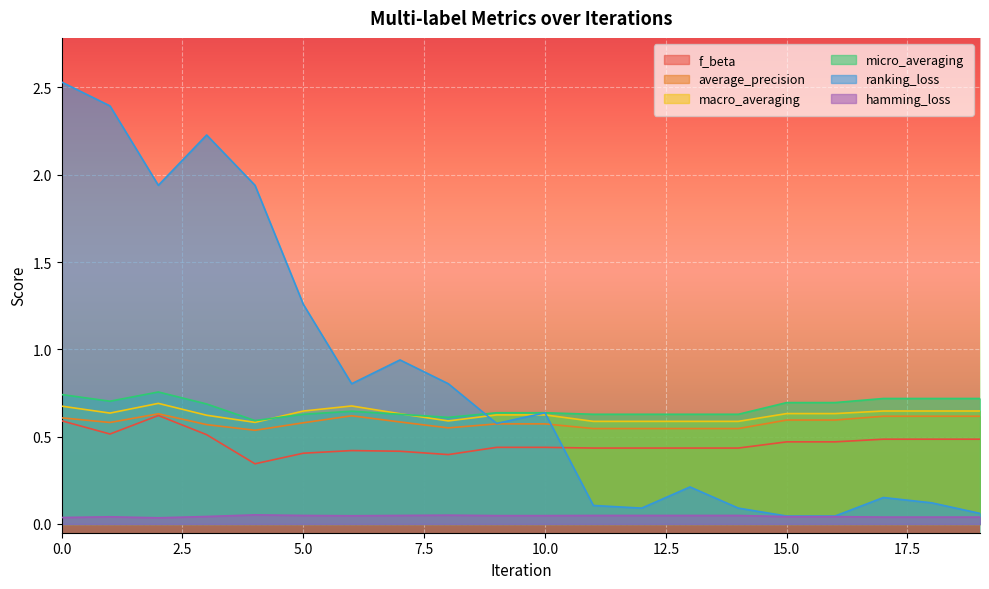

How many data points does each series have?

20